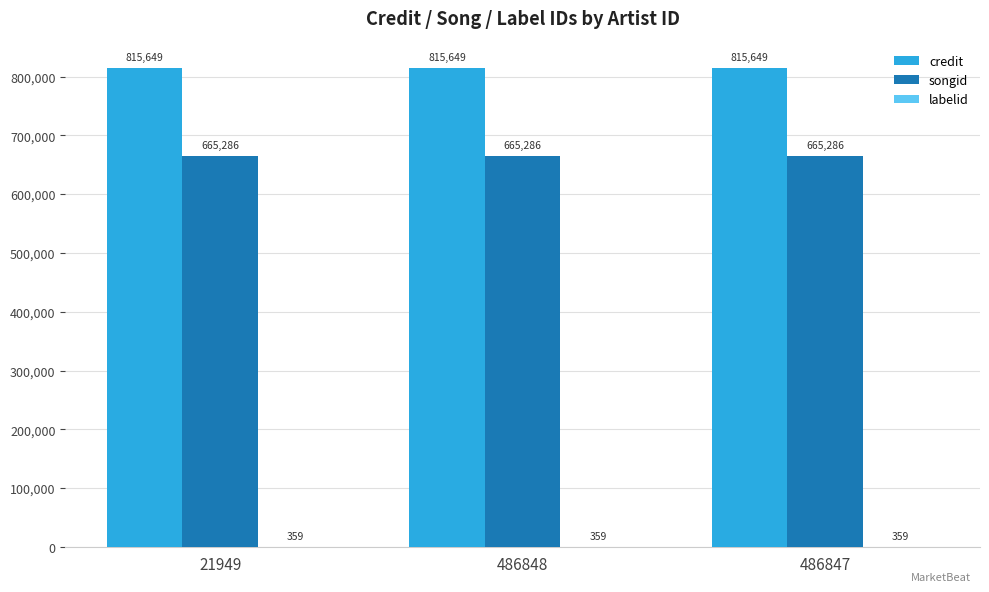

What is the maximum value shown in the chart?

815649